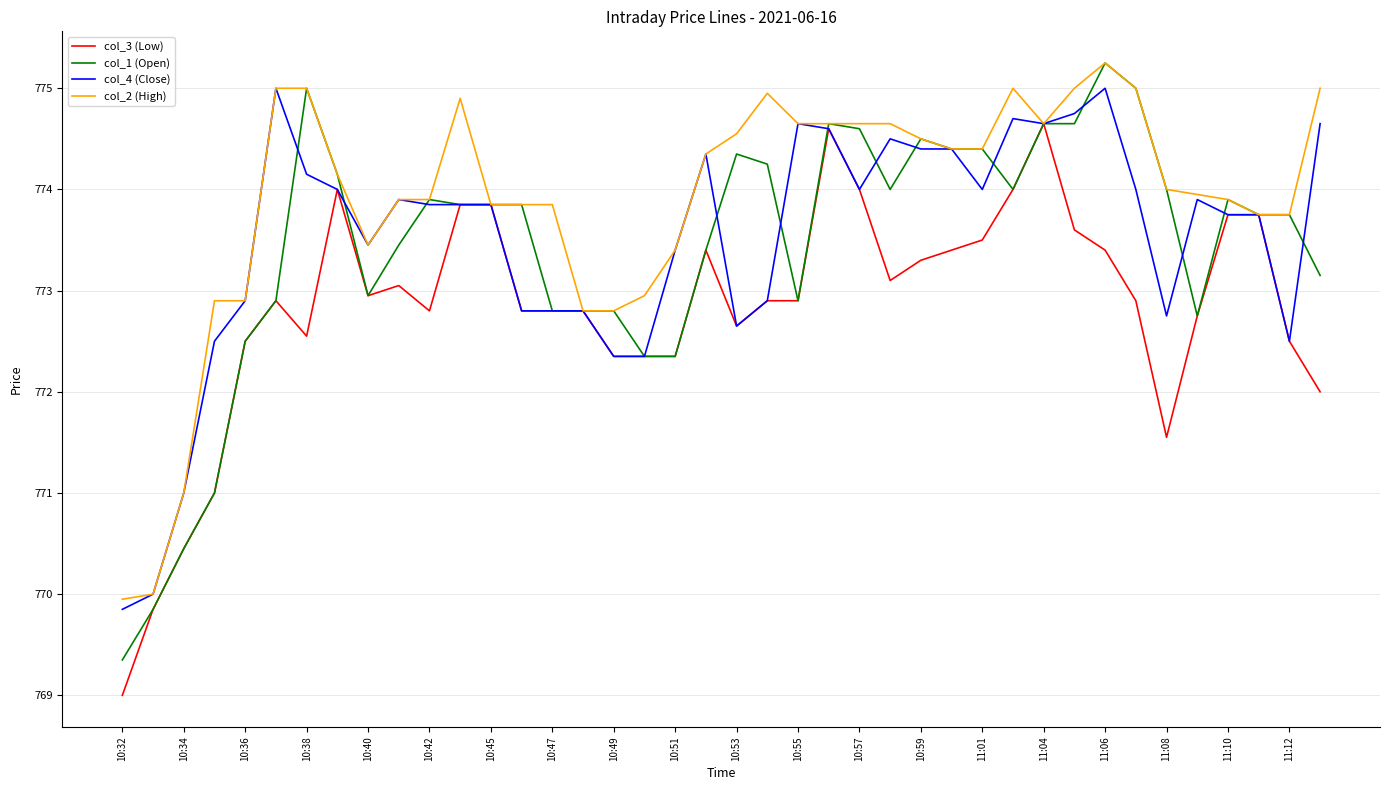

Is this an area chart (filled region under the line)?

No